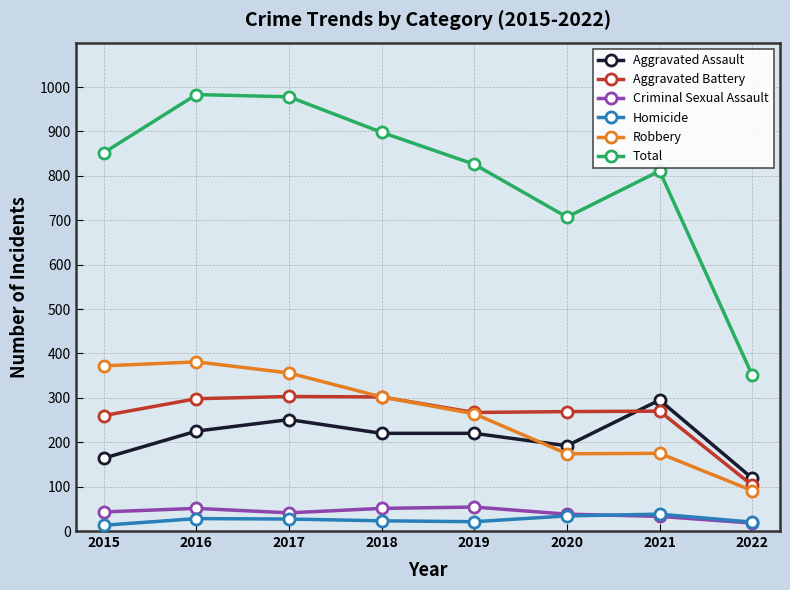

How many series are shown in this chart?

6